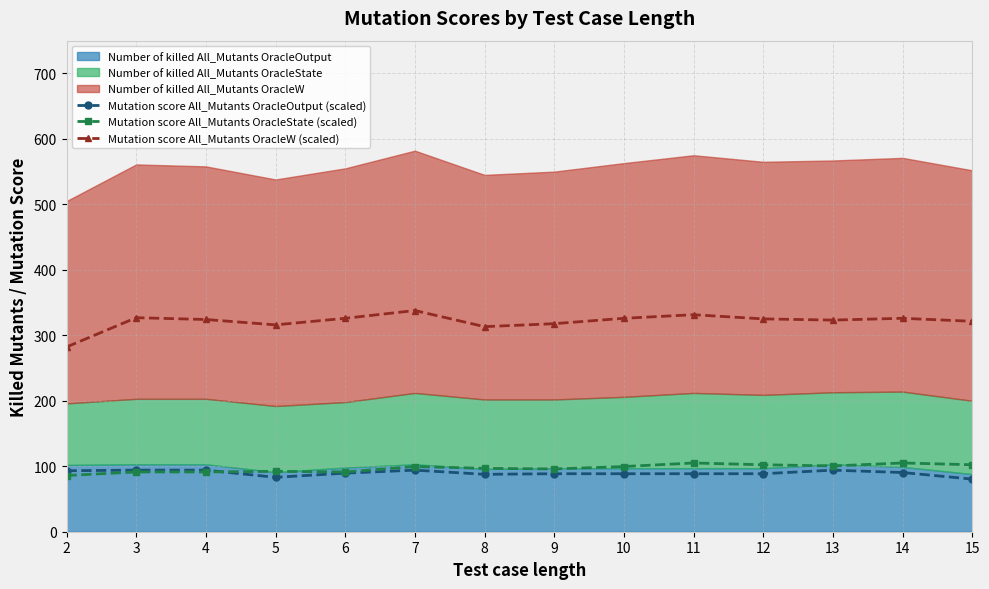

True or false: Mutation score All_Mutants OracleW (scaled) and Mutation score All_Mutants OracleState (scaled) cross at least once.

False